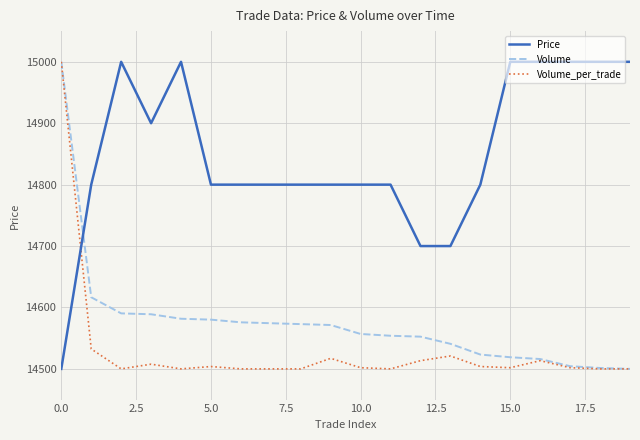

How many times do Price and Volume cross each other?

1